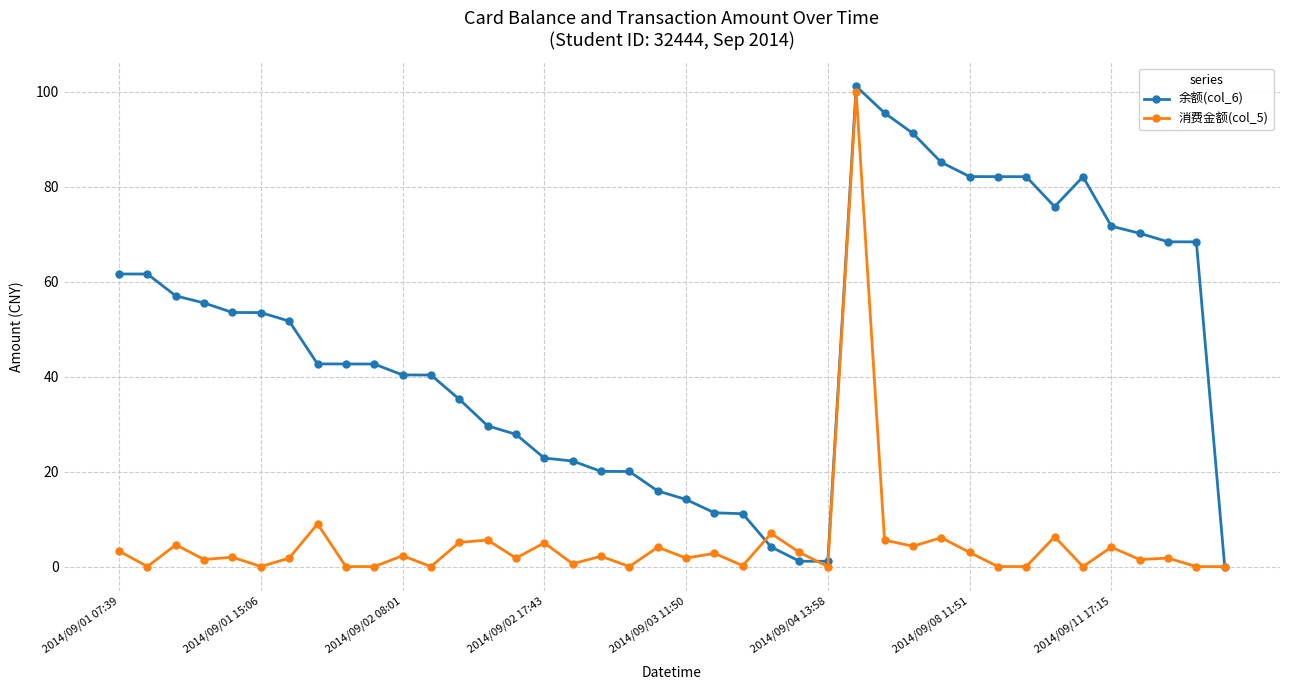

Which series has the largest total across all categories?

余额(col_6)